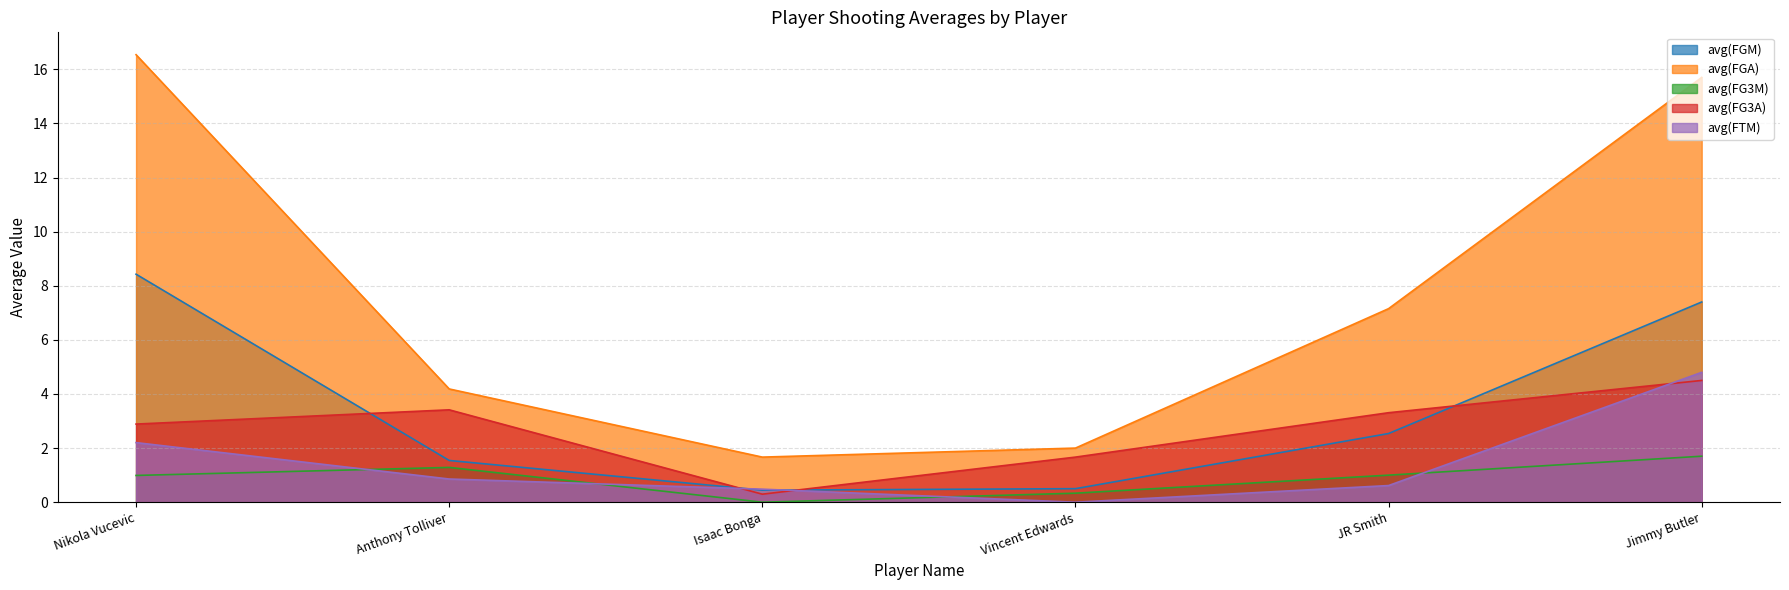

List the labels in order of avg(FTM) value, smallest first.

Vincent Edwards, Isaac Bonga, JR Smith, Anthony Tolliver, Nikola Vucevic, Jimmy Butler